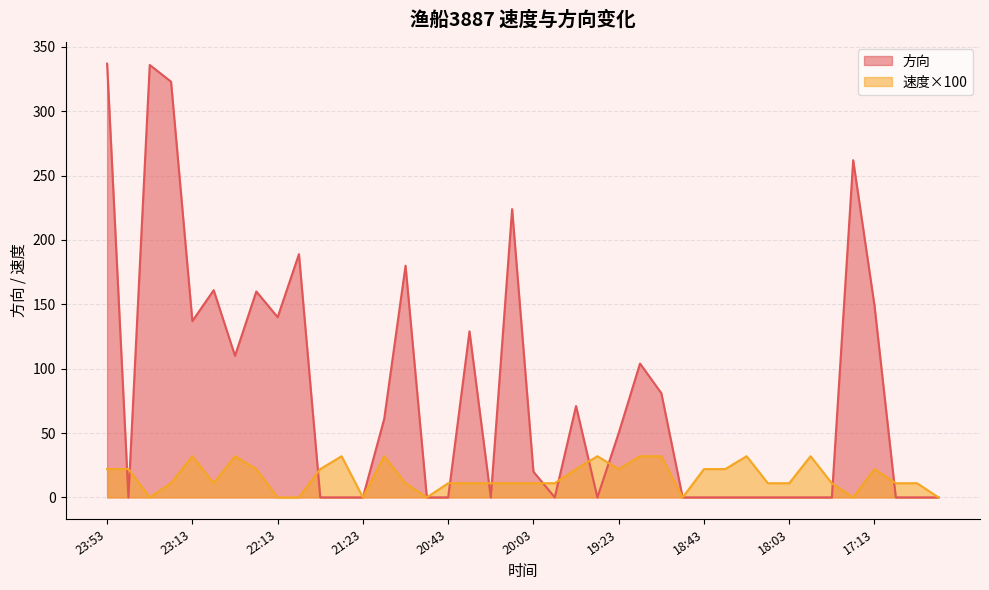

What is the average value of the 速度 series?

16